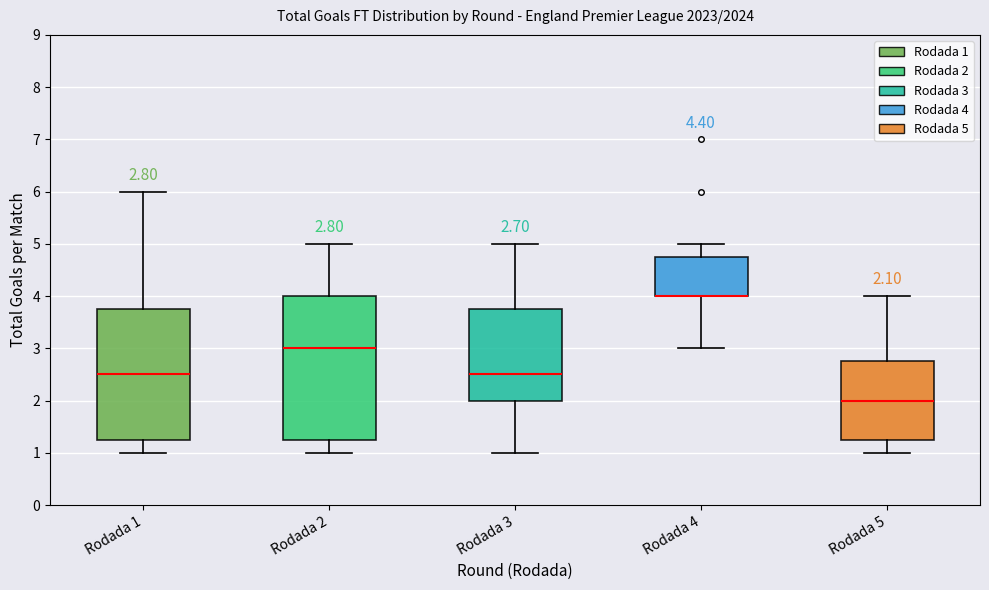

Which box is the tallest, from its lower edge to its upper edge?

Rodada 2